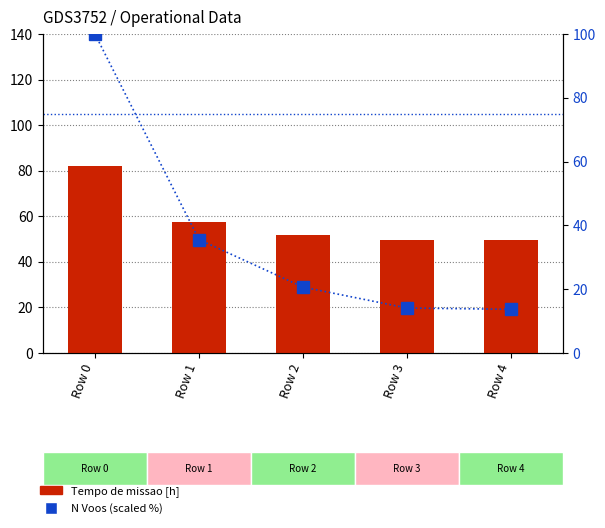

Are the bars grouped side by side (vs. stacked)?

Yes